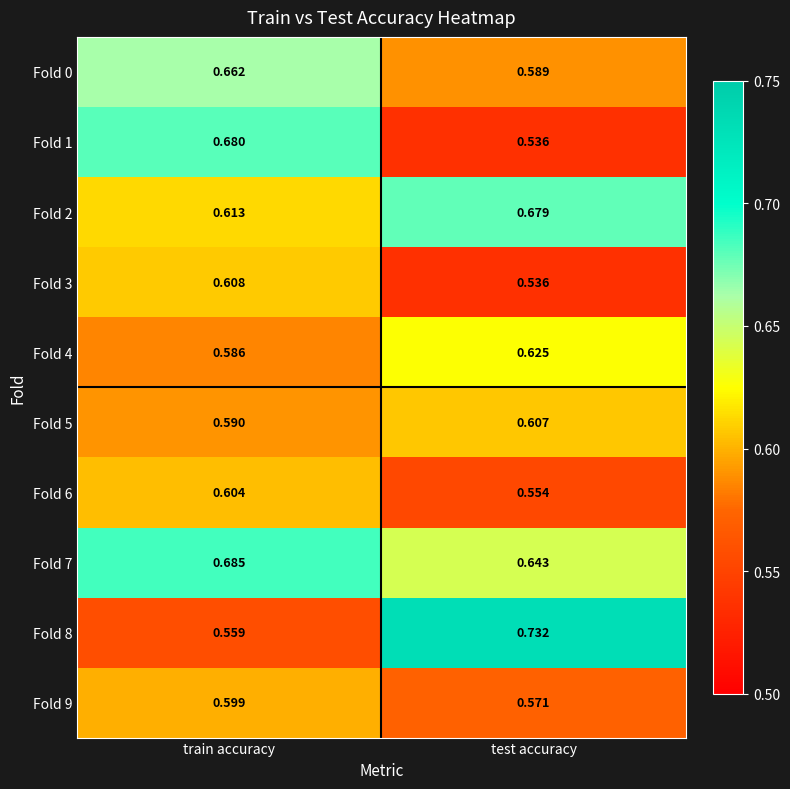

At which label is Fold 8 closest to 0?

train accuracy